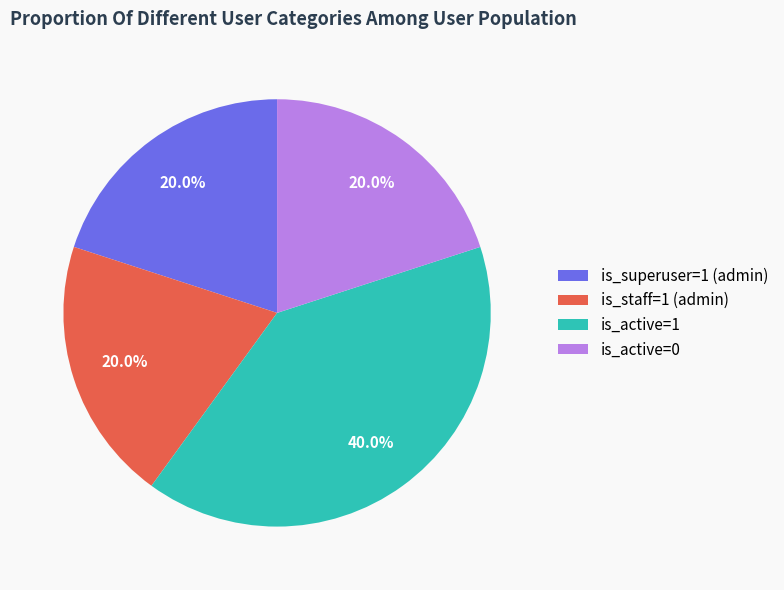

True or false: is_active=1 accounts for 55% of the total.

False